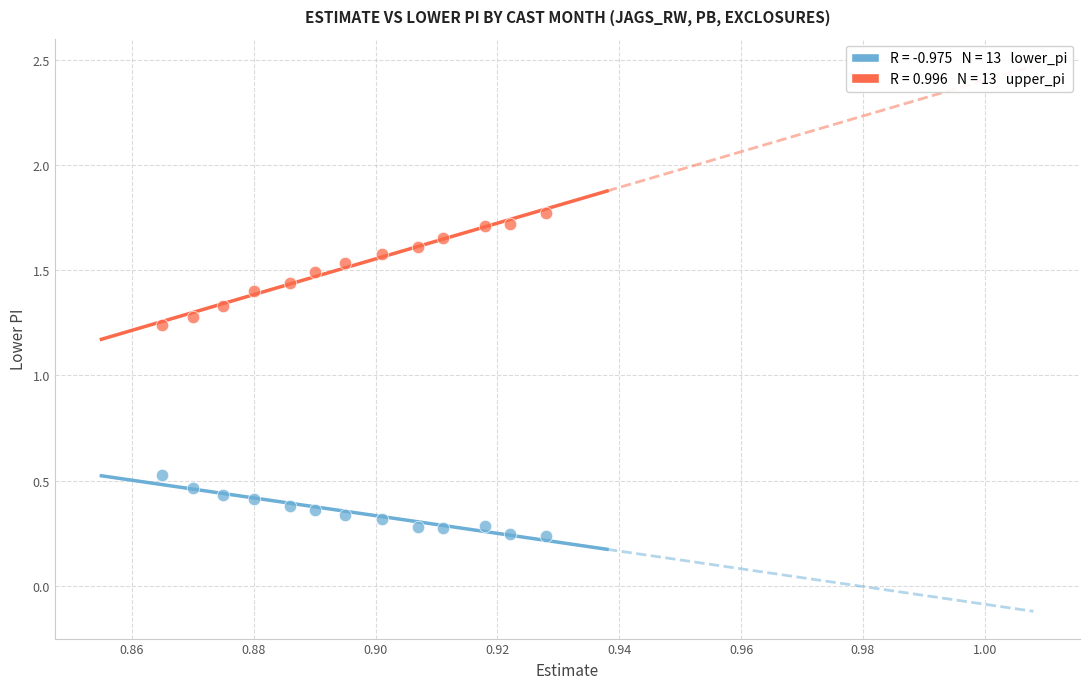

Count the number of points in this scatter plot.

26